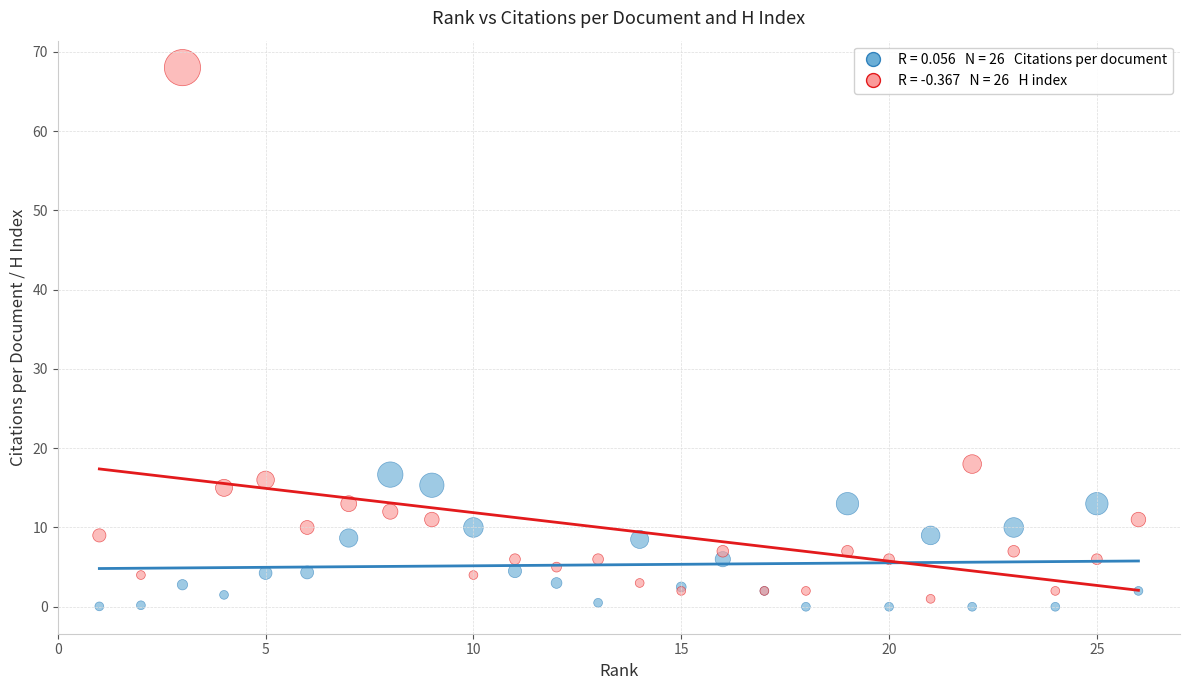

Across all series, what Y value is closest to 34?

18.0